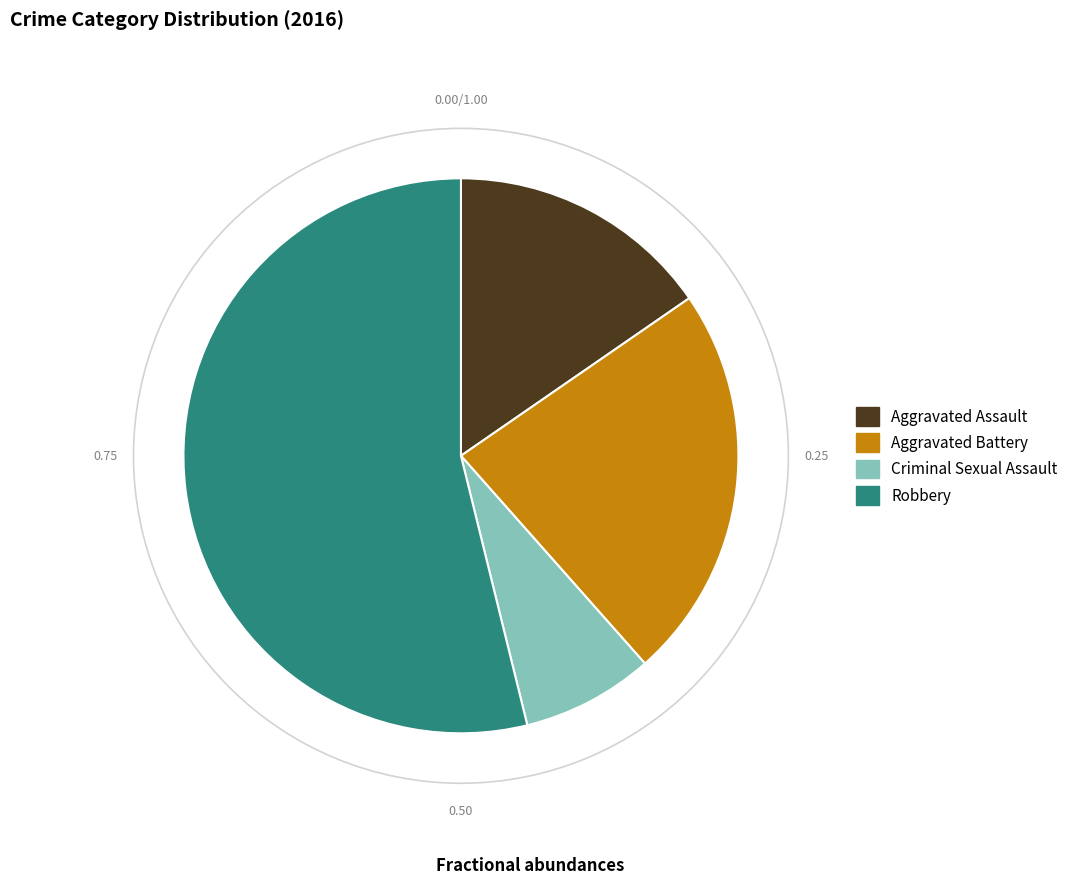

Do Aggravated Assault and Aggravated Battery together represent more than half of the pie?

No